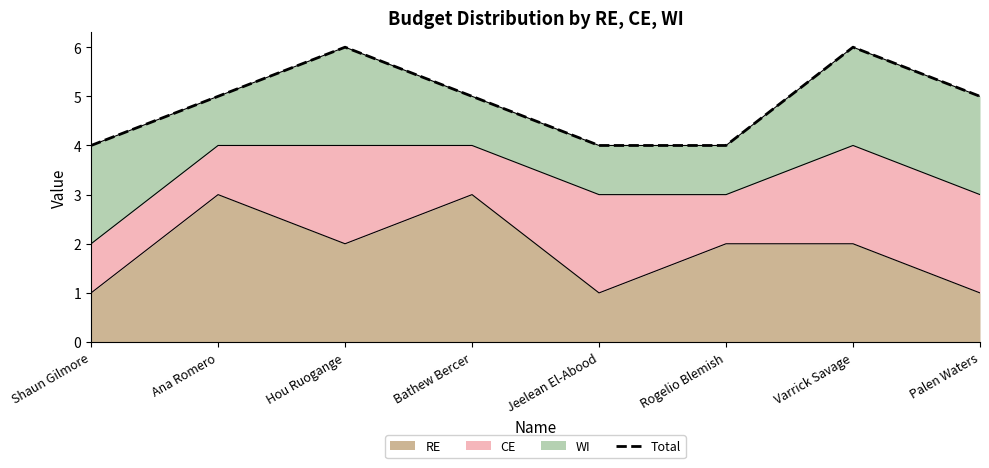

Rank the categories by value from lowest to highest.

Shaun Gilmore, Jeelean El-Abood, Rogelio Blemish, Ana Romero, Bathew Bercer, Palen Waters, Hou Ruogange, Varrick Savage